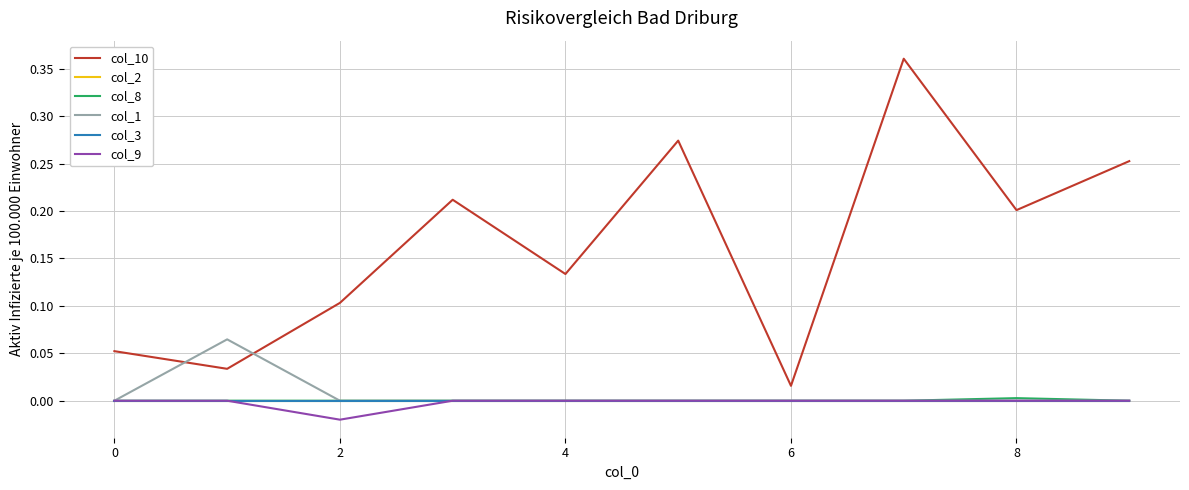

Does the chart display data point markers on the line(s)?

No